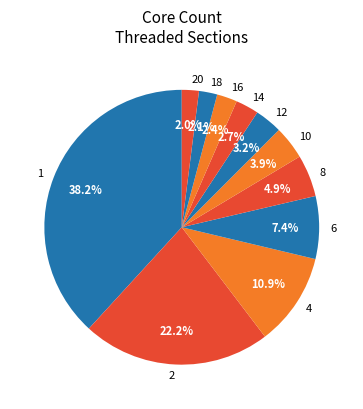

How many slices are in this pie chart?

11